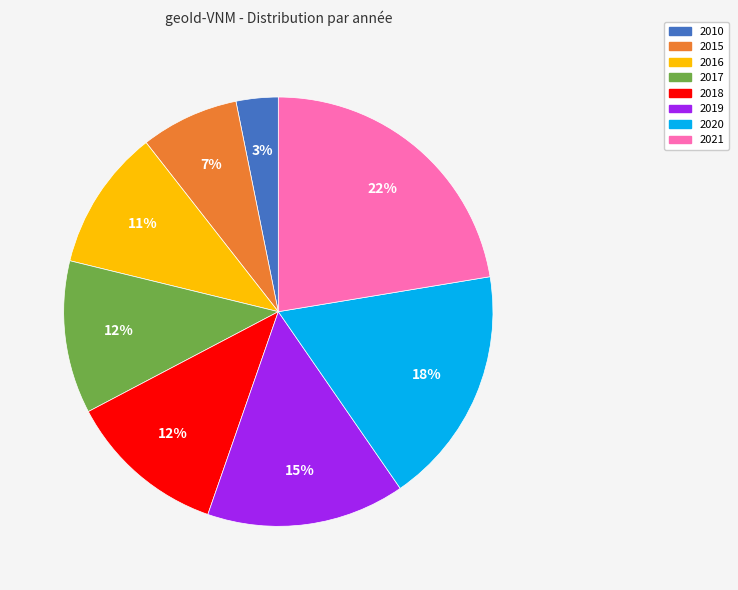

Is there any slice that represents more than half of the pie?

No